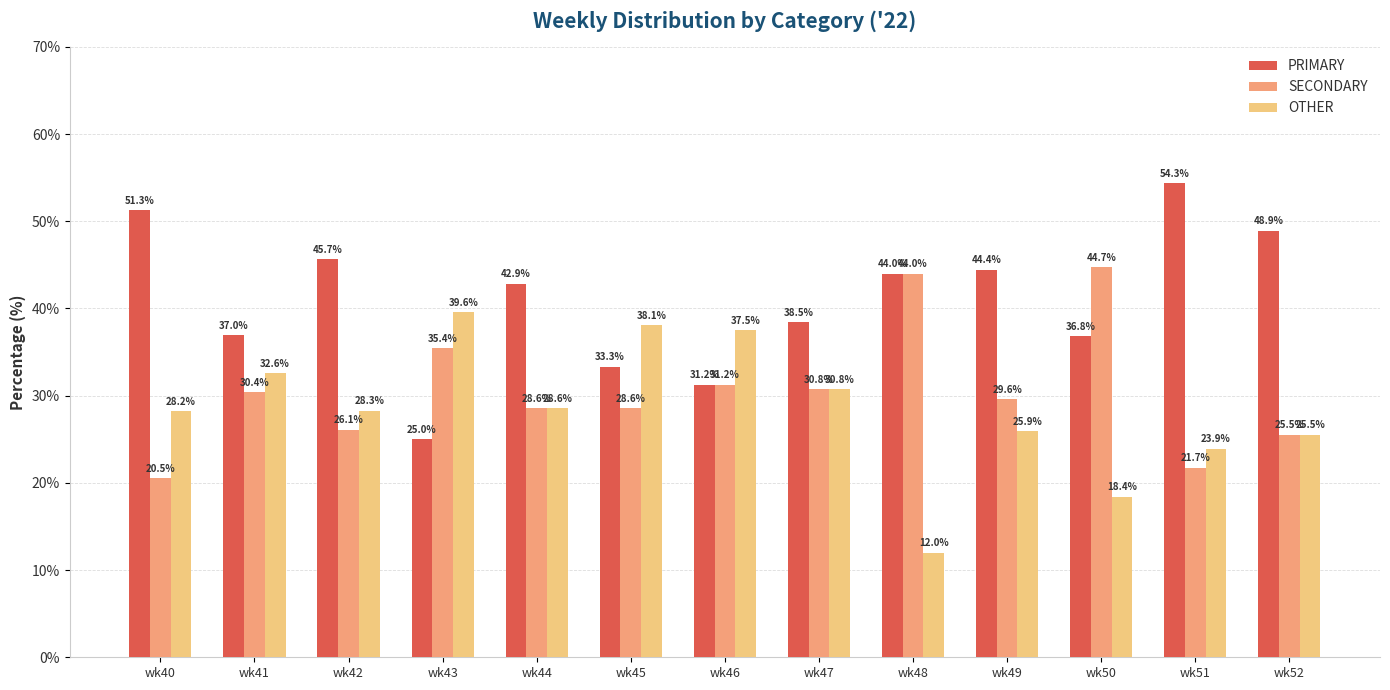

At how many categories does at least one series exceed 15?

13